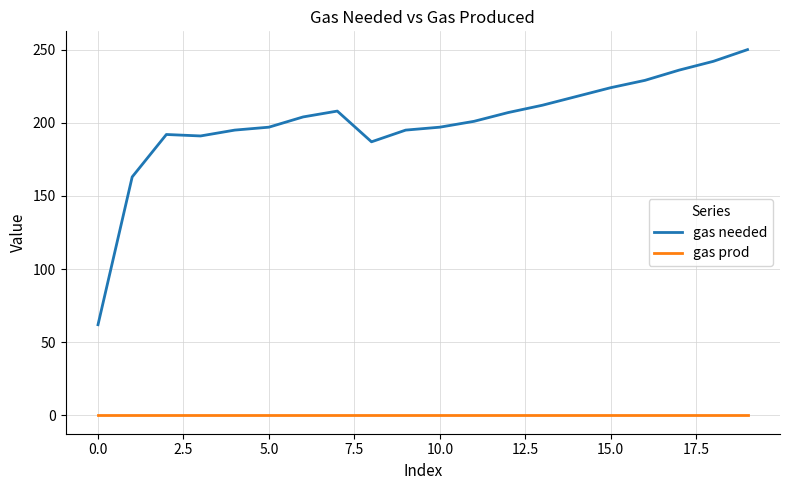

What is the maximum value for gas needed?

250